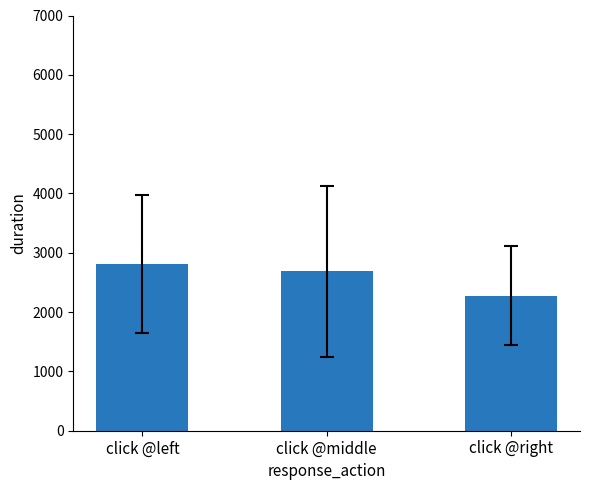

What is the approximate value at click @left?

2803.8